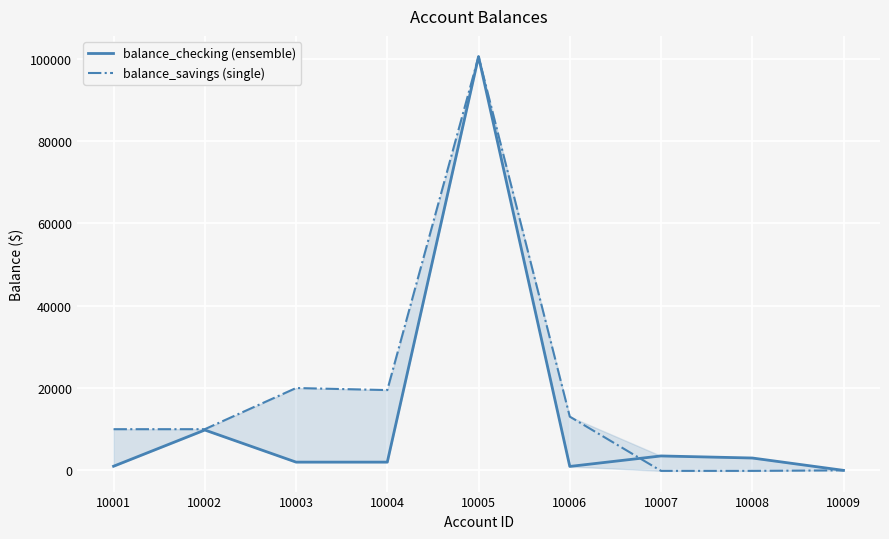

At which category does the chart reach its peak across all series?

10005